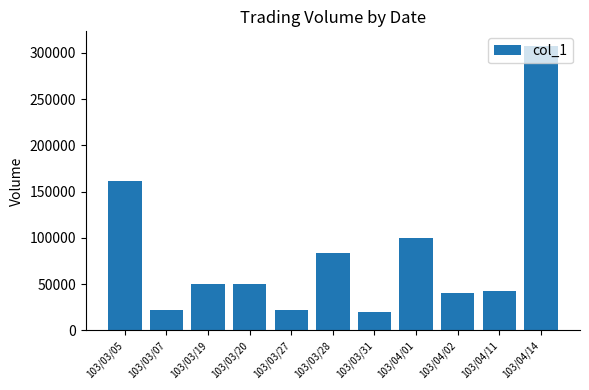

What is the difference between the second highest and minimum values?

142000